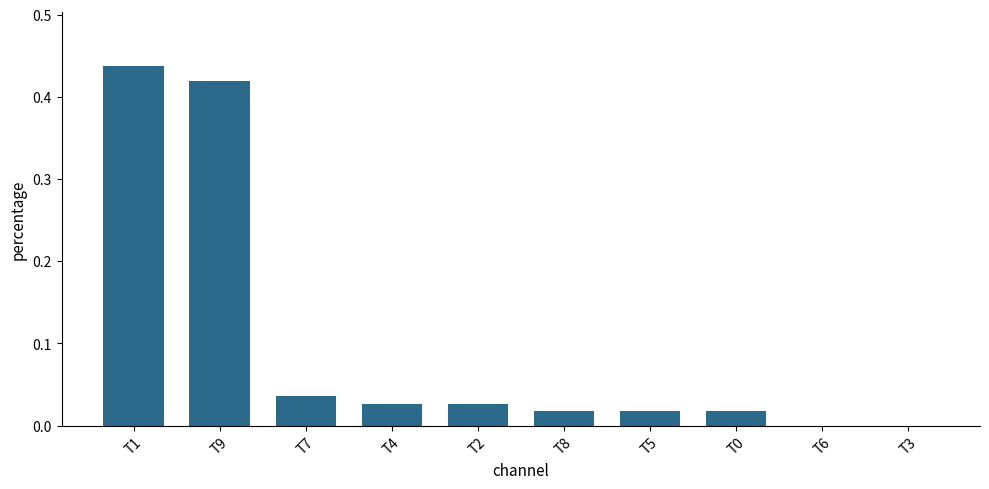

The chart shows a value of 0.0 at T0. True or false?

True